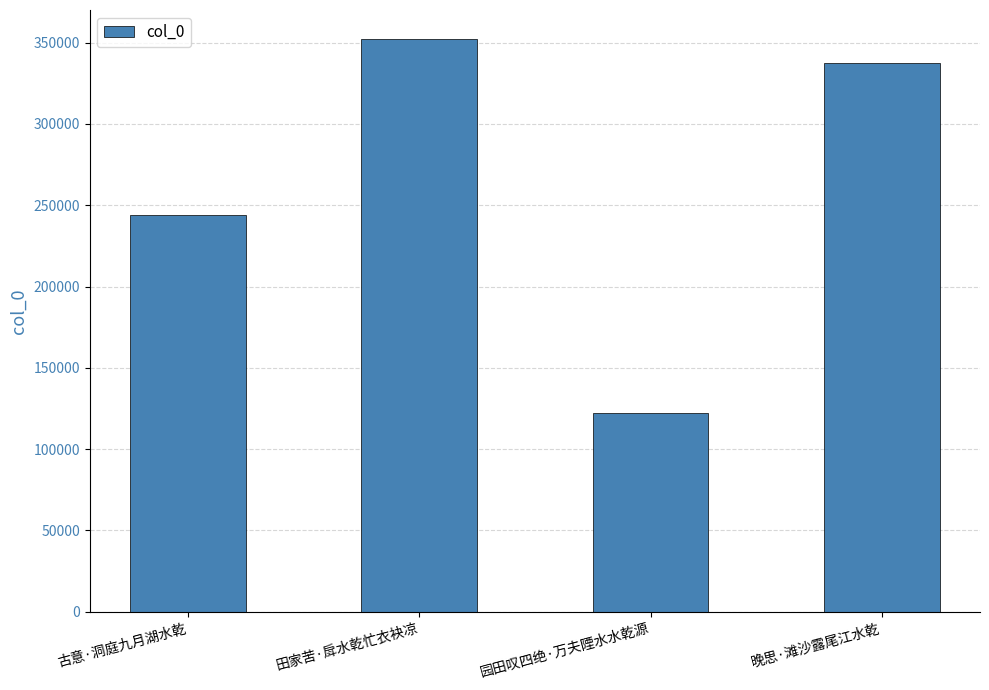

Reading left to right, transcribe all the data shown in this chart.

244111	352467	122463	337320